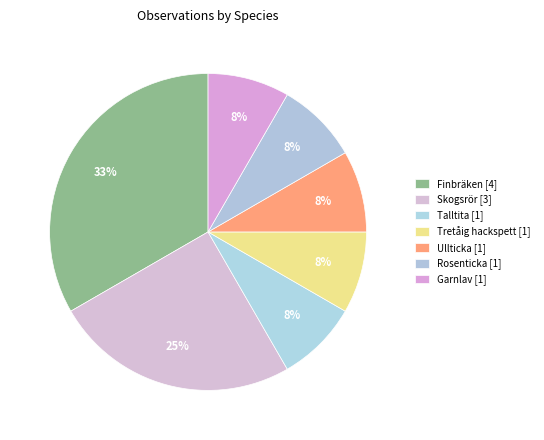

Is it true that Rosenticka is 1% of the pie?

False